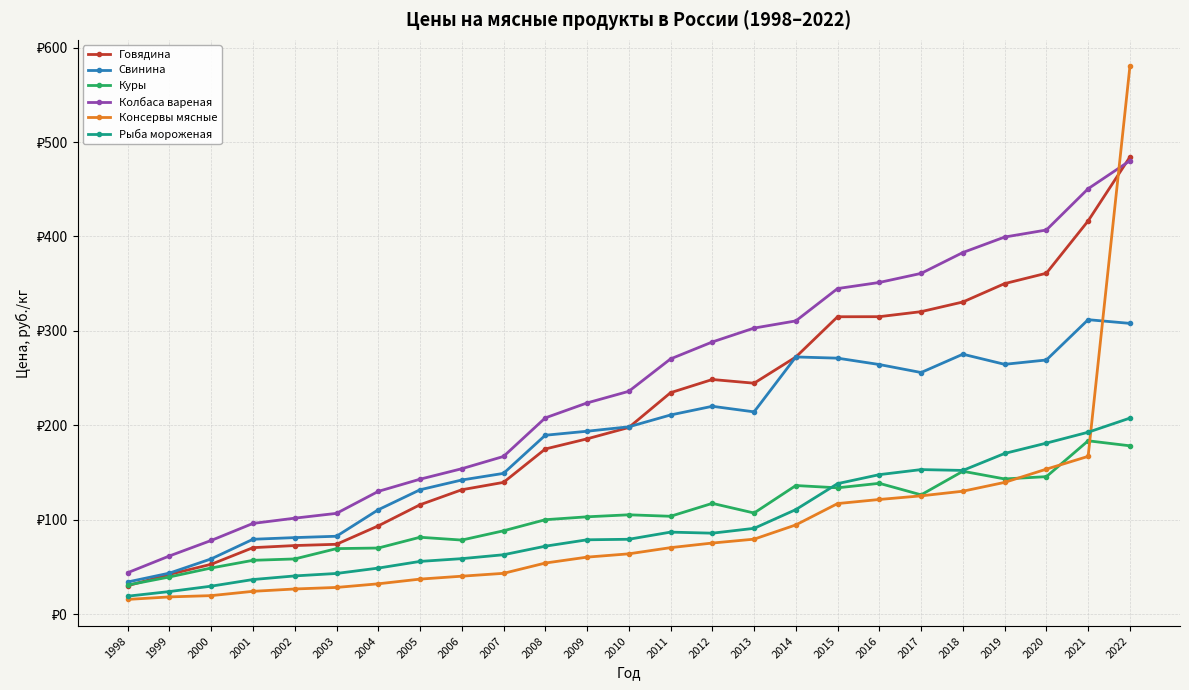

What are all the series names shown in the legend?

Говядина, Свинина, Куры, Колбаса вареная, Консервы мясные, Рыба мороженая